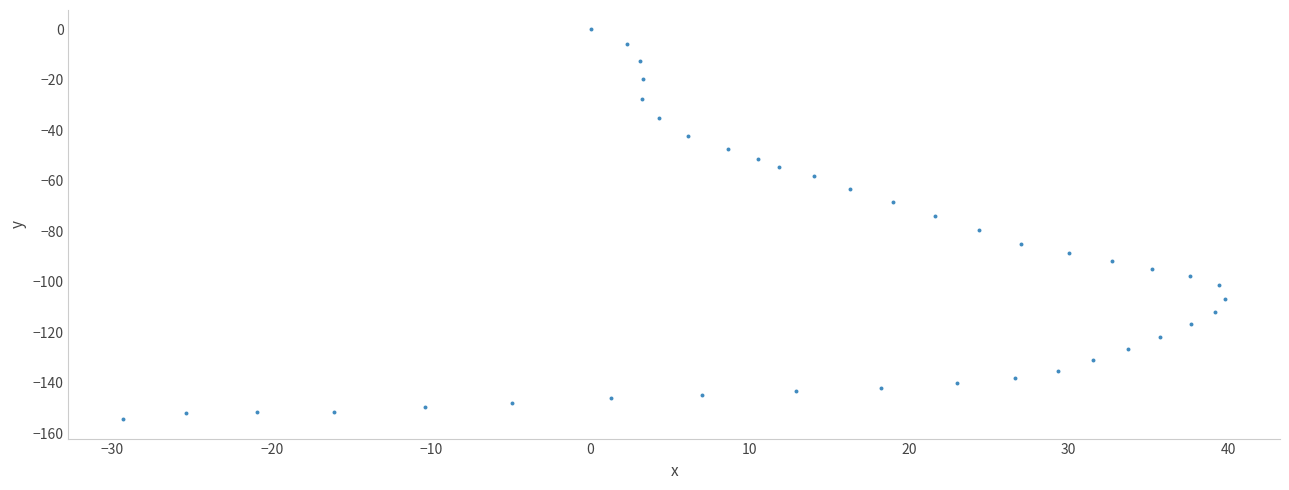

What is the range of X values (max minus min)?

69.1